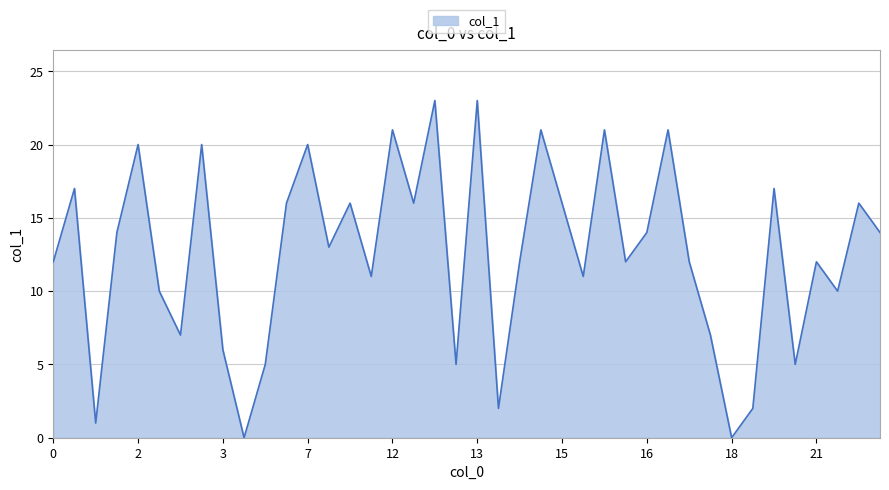

What is the difference between the maximum and minimum values?

23